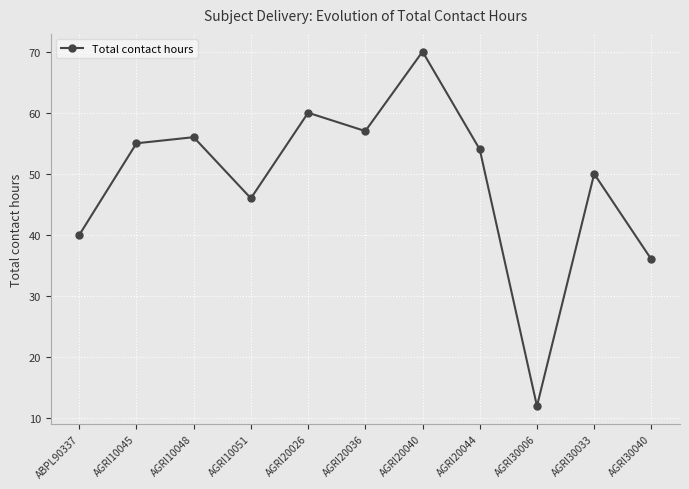

What is the maximum value shown in the chart?

70